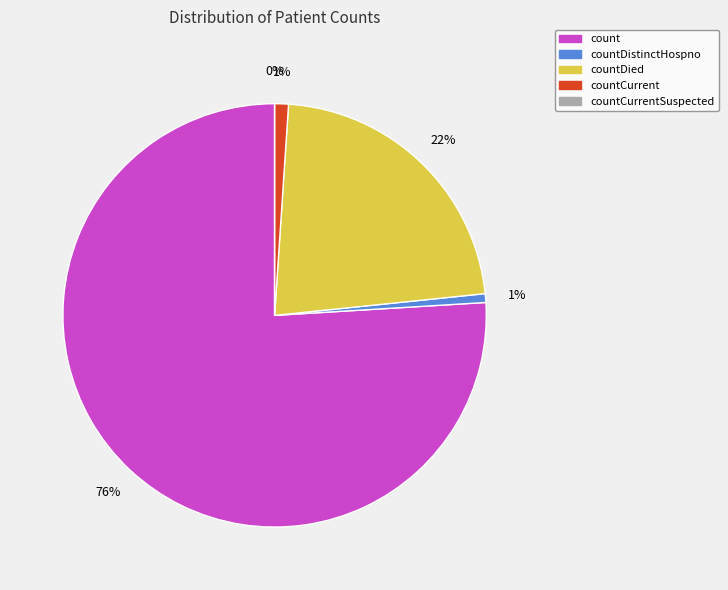

Between countDied and countCurrent, which is larger?

countDied